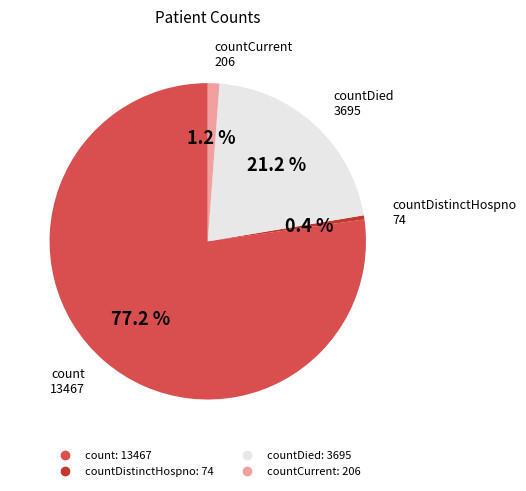

Is there any slice that represents more than half of the pie?

Yes